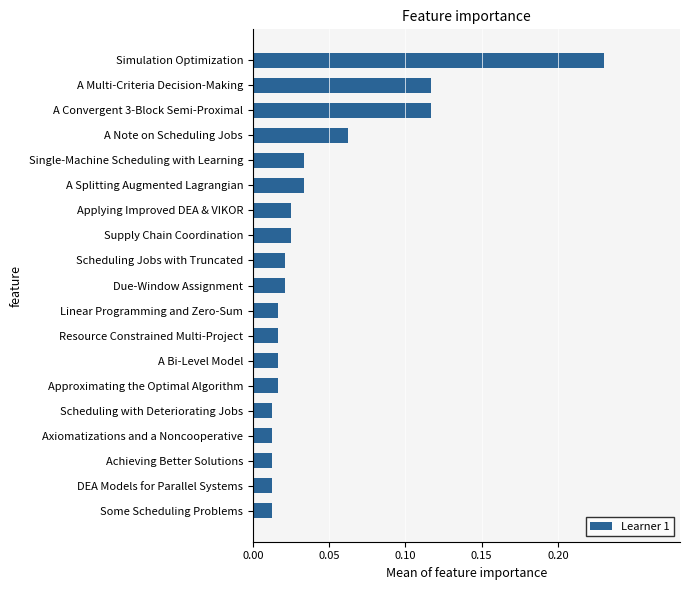

Is it true that the value at A Multi-Criteria Decision-Making is 0.2?

False